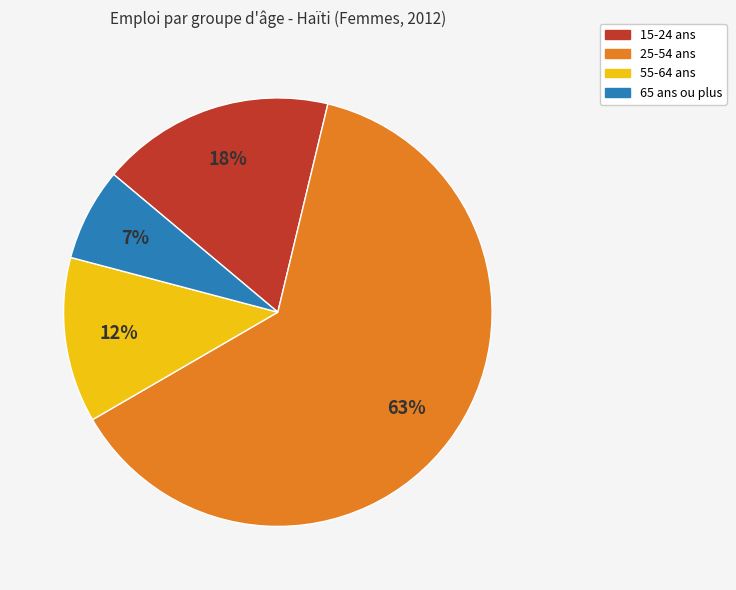

Does any single category account for the majority?

Yes